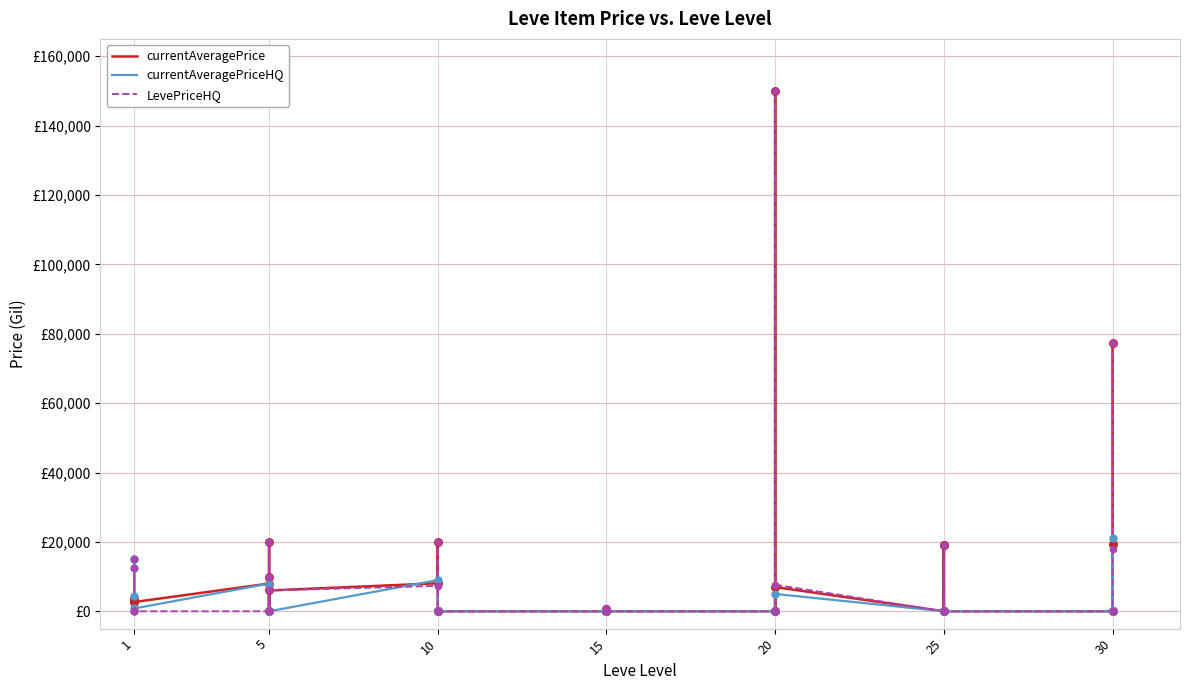

Which series has the largest total across all categories?

currentAveragePrice